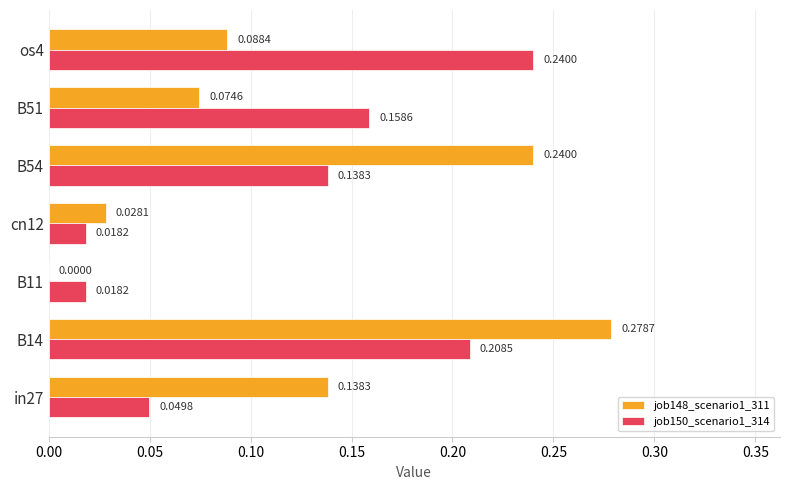

What is the sum of all job150_scenario1_314 values?

0.8